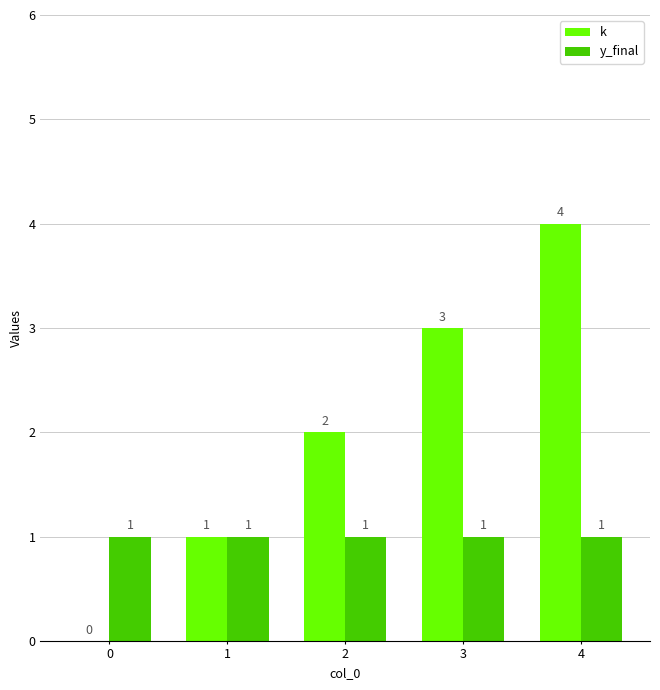

Which series changed the most between 1 and 2?

k